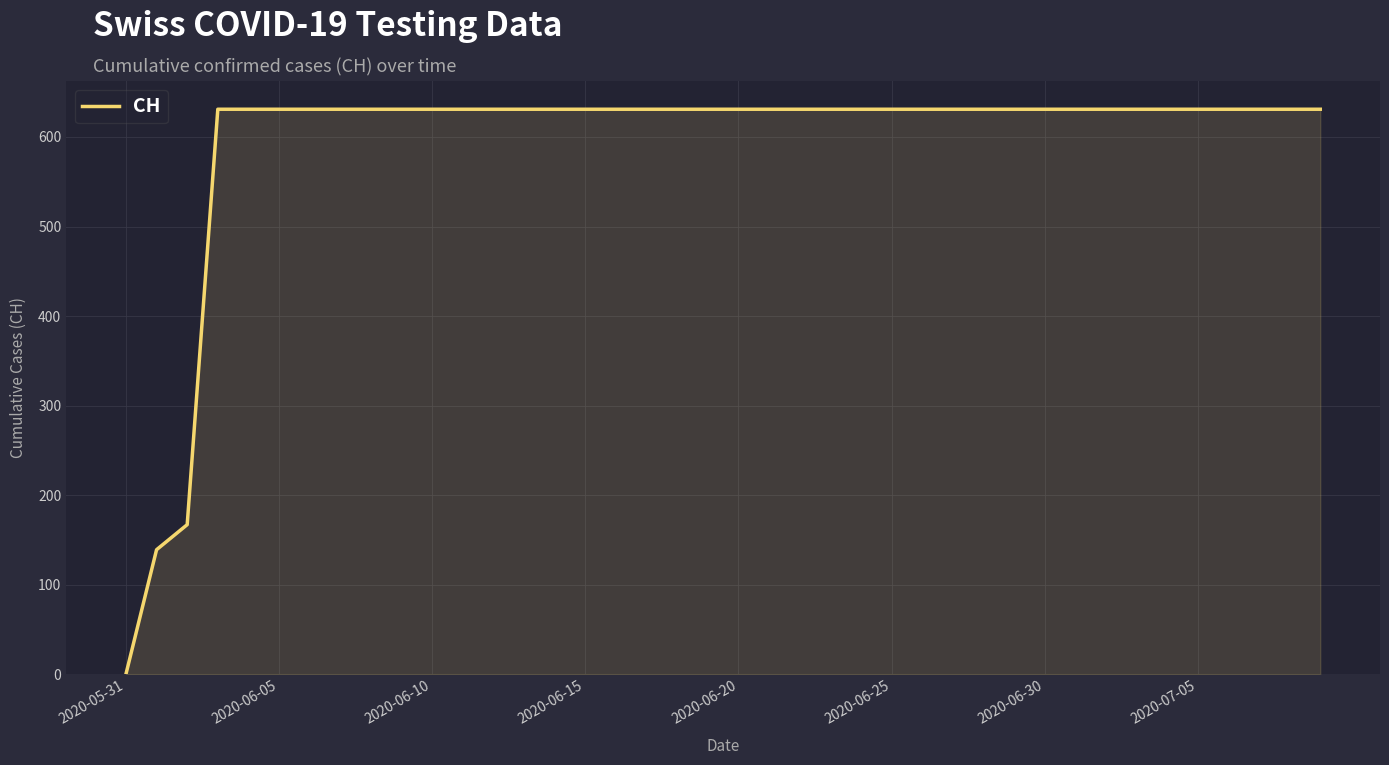

What is the difference between the maximum and minimum values?

631